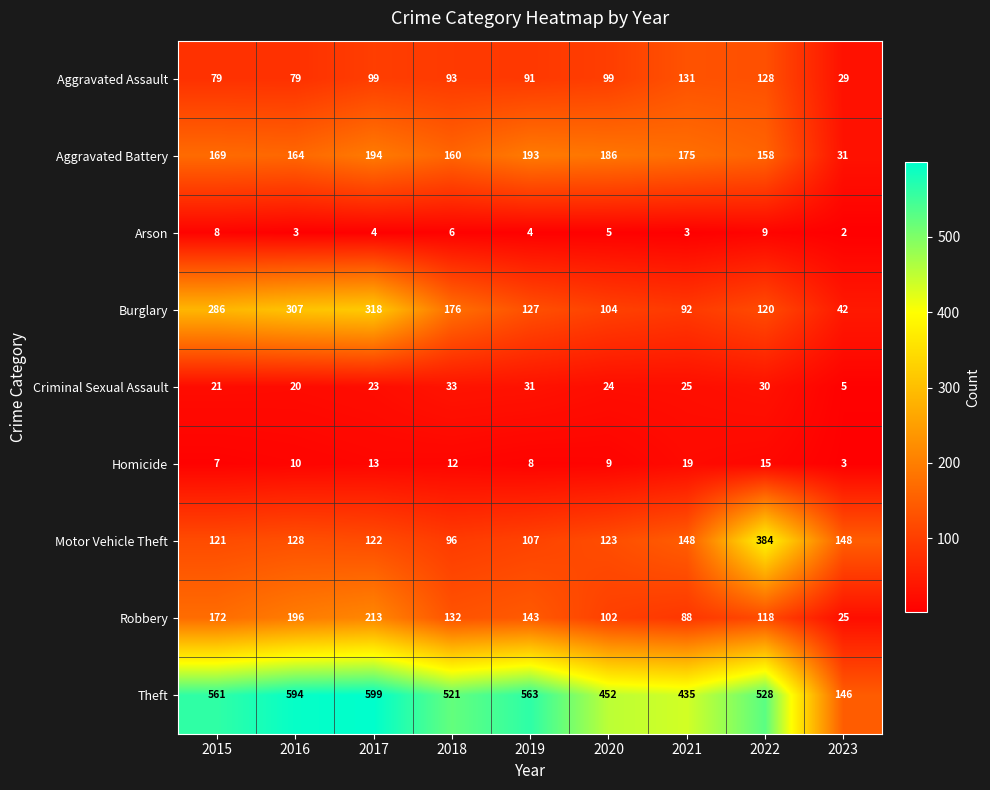

True or false: Aggravated Battery has a value of 243 at 2018.

False